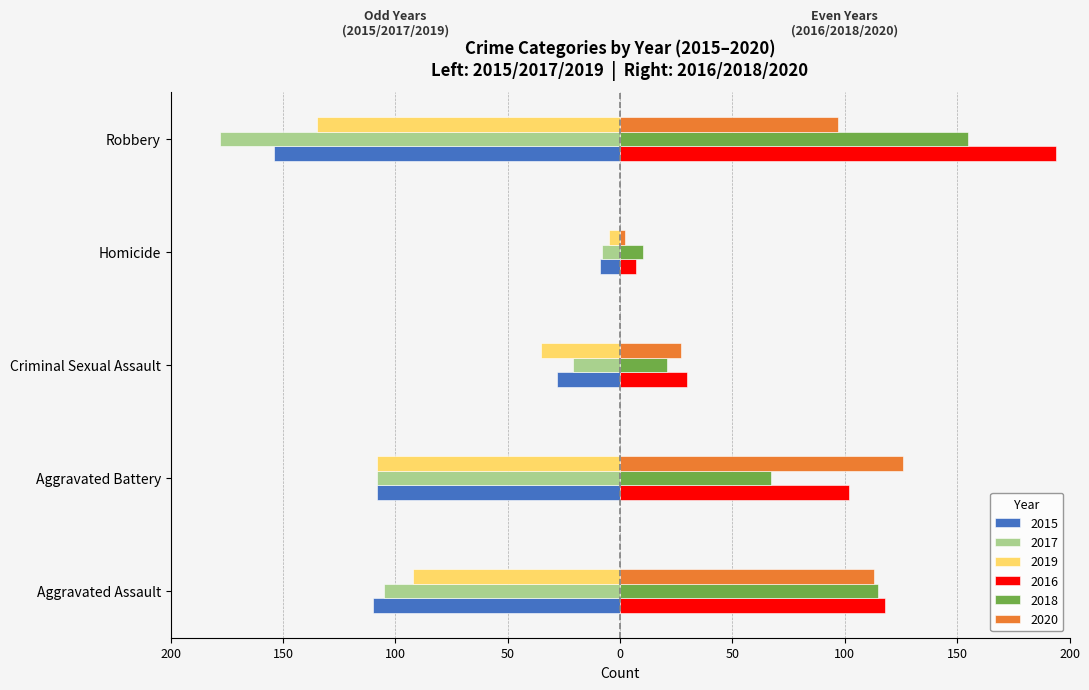

At which label does 2016 reach its minimum?

Homicide